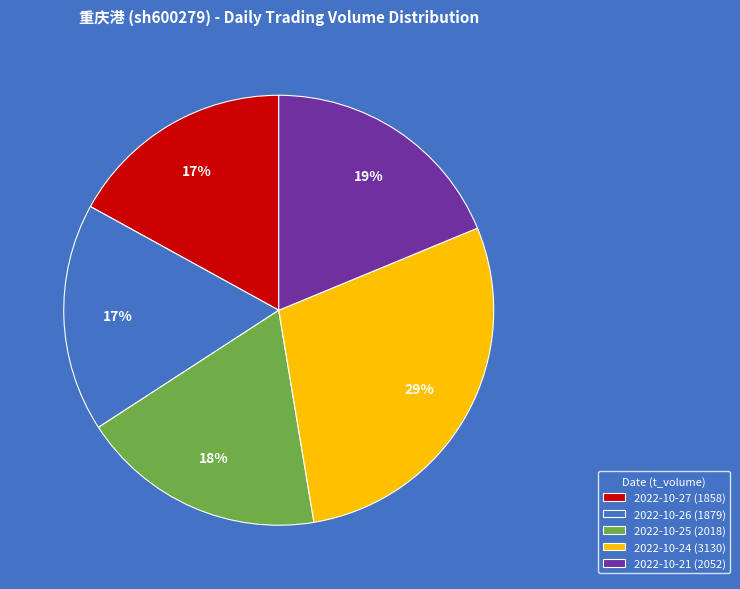

To the nearest percent, what is the average slice percentage?

20%